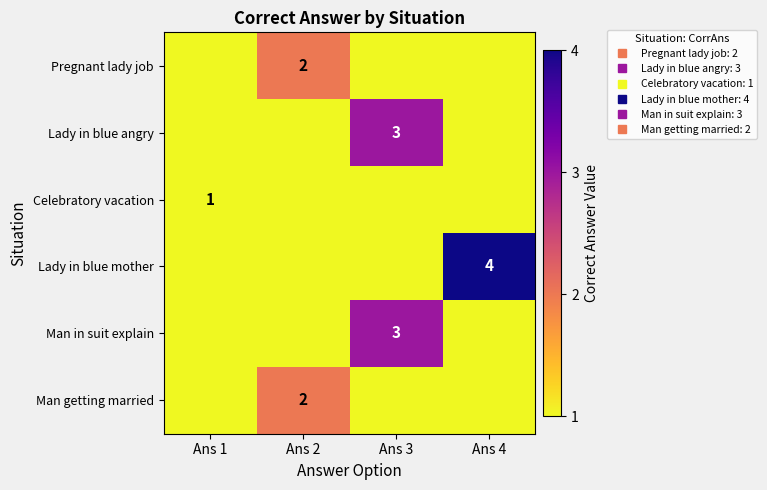

At how many categories does at least one series exceed 2?

2